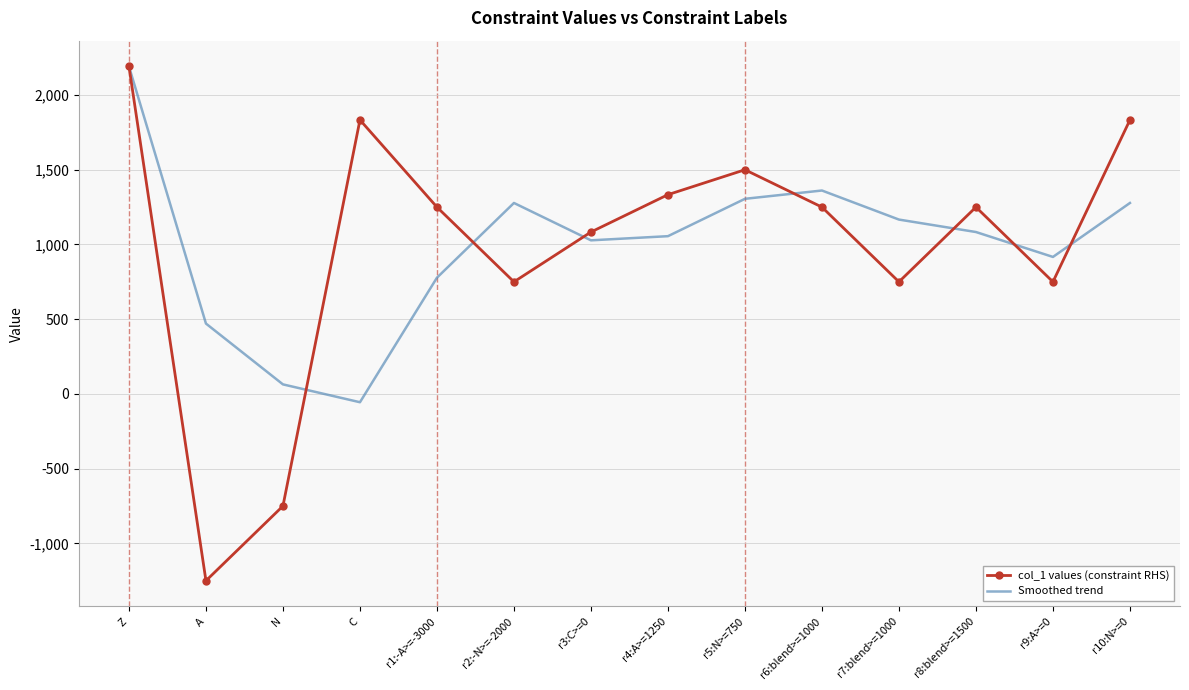

At N, list the series in order from smallest to largest.

col_1 values (constraint RHS), Smoothed trend